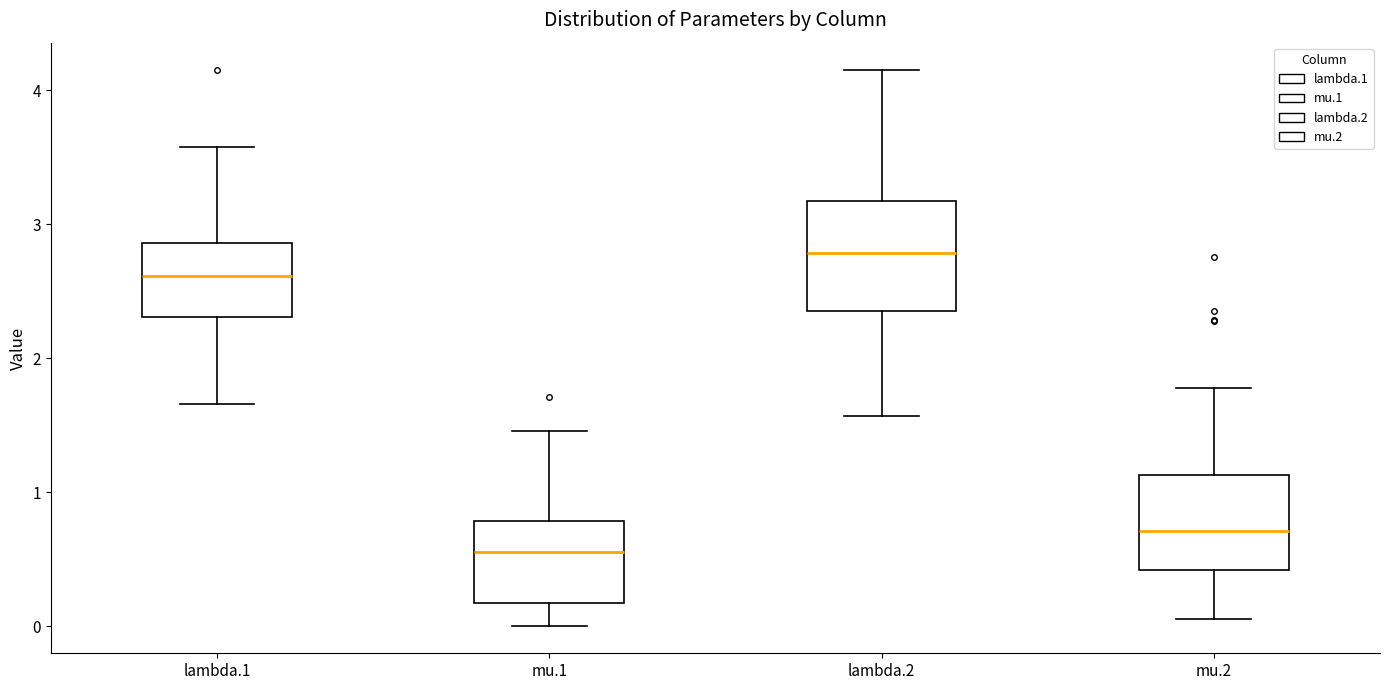

Where does the median line of the box for mu.1 sit on the y-axis? The values are not printed on the chart, so give them approximately, as read against the axis.

0.6